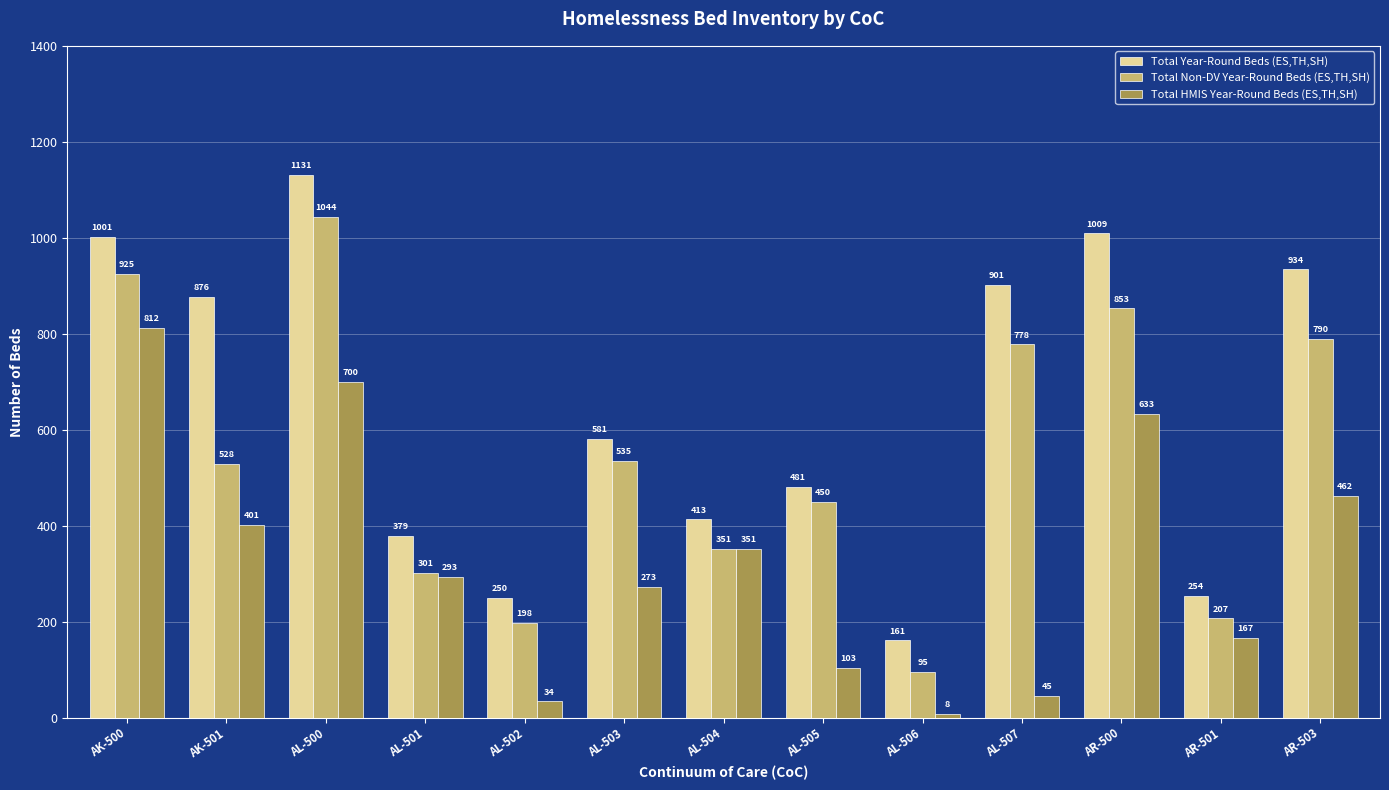

Rank the series by their maximum value, from highest to lowest.

Total Year-Round Beds (ES,TH,SH), Total Non-DV Year-Round Beds (ES,TH,SH), Total HMIS Year-Round Beds (ES,TH,SH)